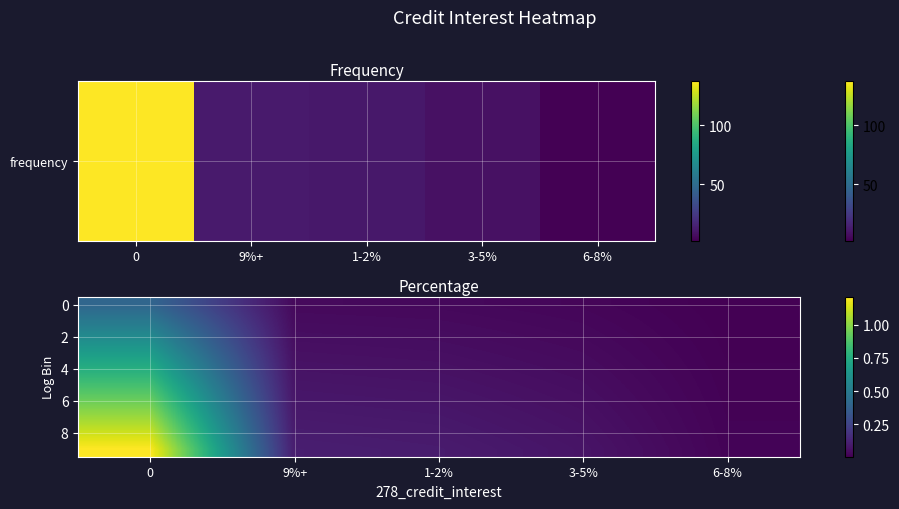

Reading left to right, extract all data points from this chart.

row_0: 0=0.4	9%+=0.0	1-2%=0.0	3-5%=0.0	6-8%=0.0
row_1: 0=0.5	9%+=0.0	1-2%=0.0	3-5%=0.0	6-8%=0.0
row_2: 0=0.6	9%+=0.1	1-2%=0.0	3-5%=0.0	6-8%=0.0
row_3: 0=0.7	9%+=0.1	1-2%=0.1	3-5%=0.0	6-8%=0.0
row_4: 0=0.8	9%+=0.1	1-2%=0.1	3-5%=0.0	6-8%=0.0
row_5: 0=0.9	9%+=0.1	1-2%=0.1	3-5%=0.0	6-8%=0.0
row_6: 0=0.9	9%+=0.1	1-2%=0.1	3-5%=0.1	6-8%=0.0
row_7: 0=1.0	9%+=0.1	1-2%=0.1	3-5%=0.1	6-8%=0.0
row_8: 0=1.1	9%+=0.1	1-2%=0.1	3-5%=0.1	6-8%=0.0
row_9: 0=1.2	9%+=0.1	1-2%=0.1	3-5%=0.1	6-8%=0.0